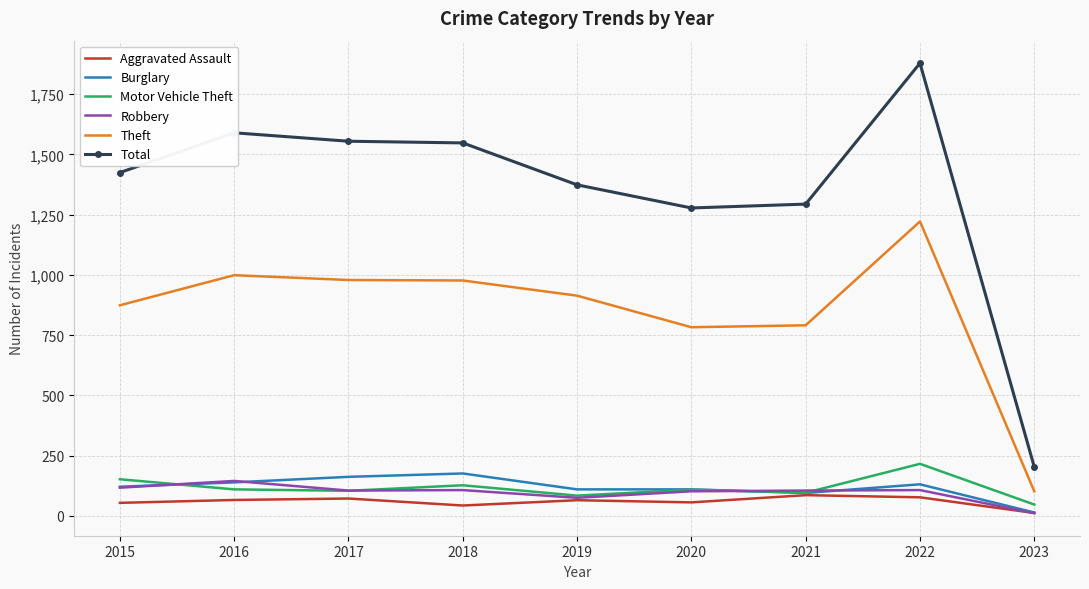

Between 2015 and 2023, which series saw the biggest shift?

Total